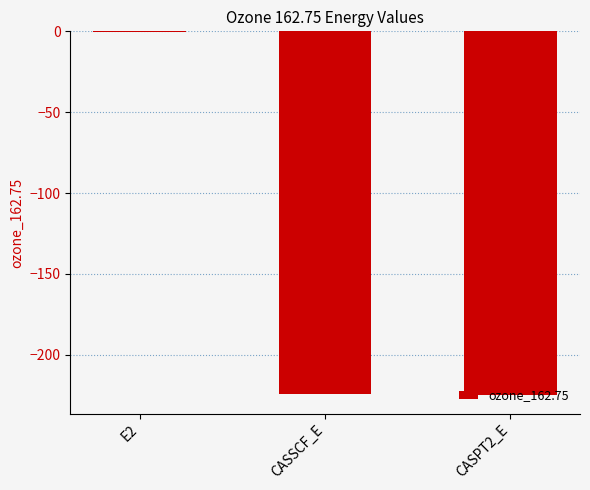

What is the maximum value shown in the chart?

-0.7